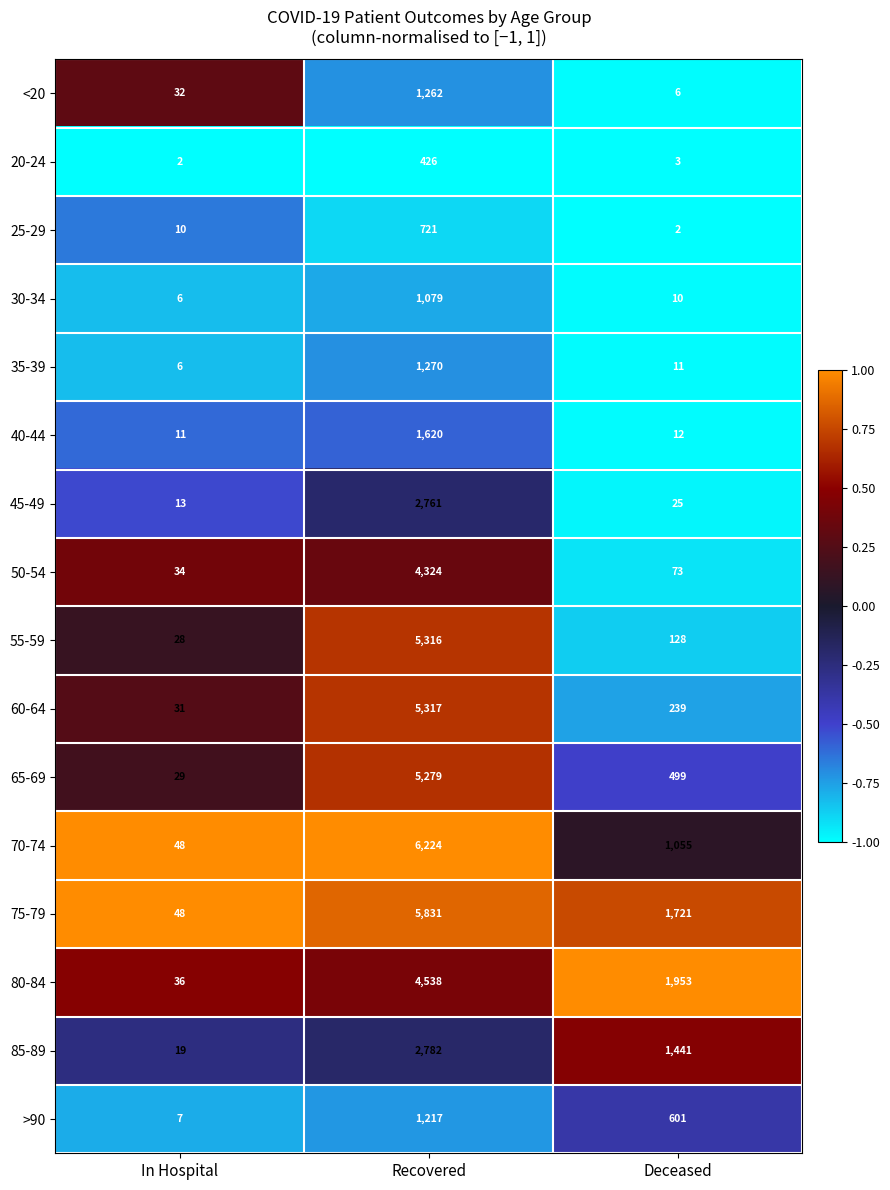

What is the maximum value for >90?

1217